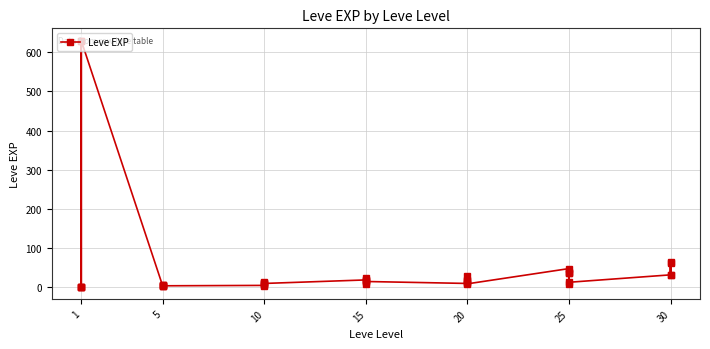

How many values exceed 12?

19